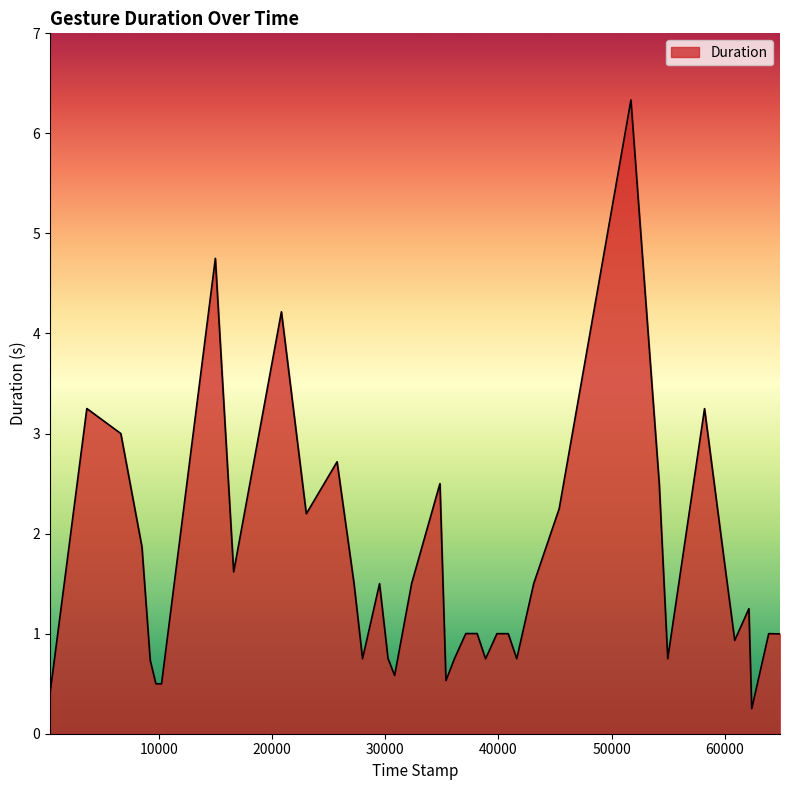

What is the average value?

1.6